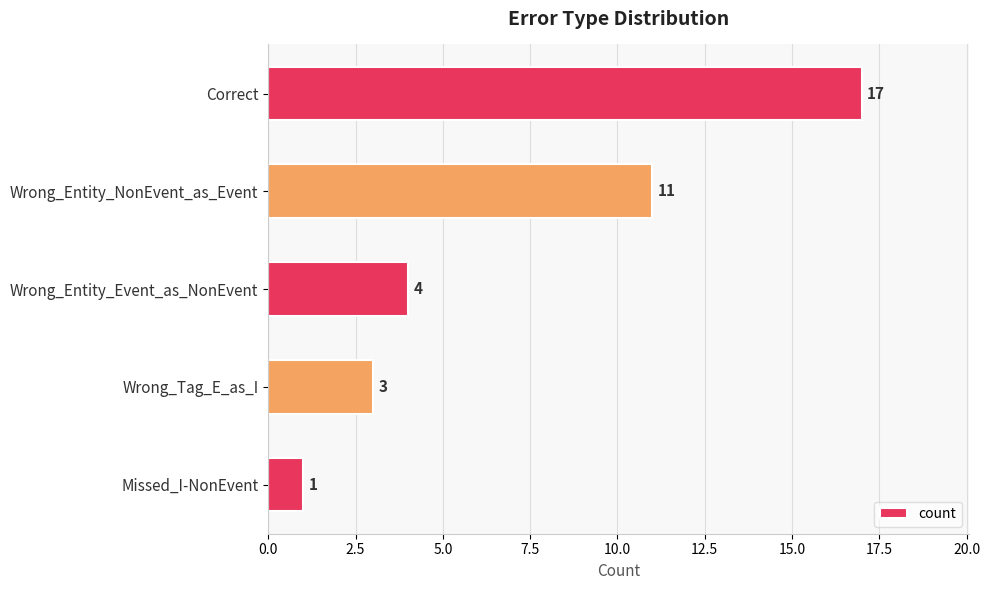

Rank the categories by value from highest to lowest.

Correct, Wrong_Entity_NonEvent_as_Event, Wrong_Entity_Event_as_NonEvent, Wrong_Tag_E_as_I, Missed_I-NonEvent